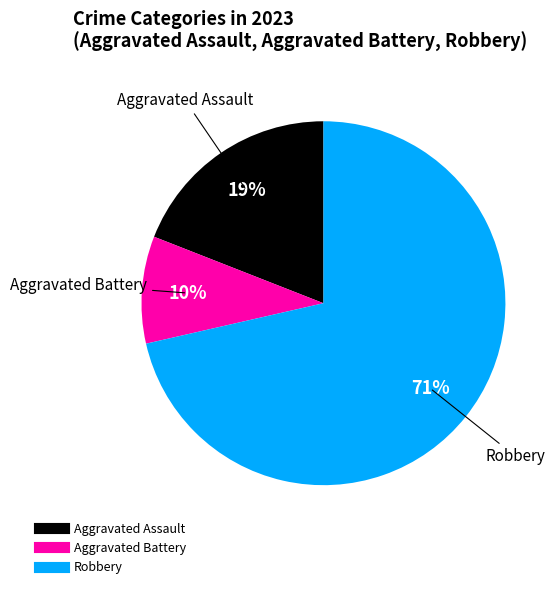

Is there any slice that represents more than half of the pie?

Yes